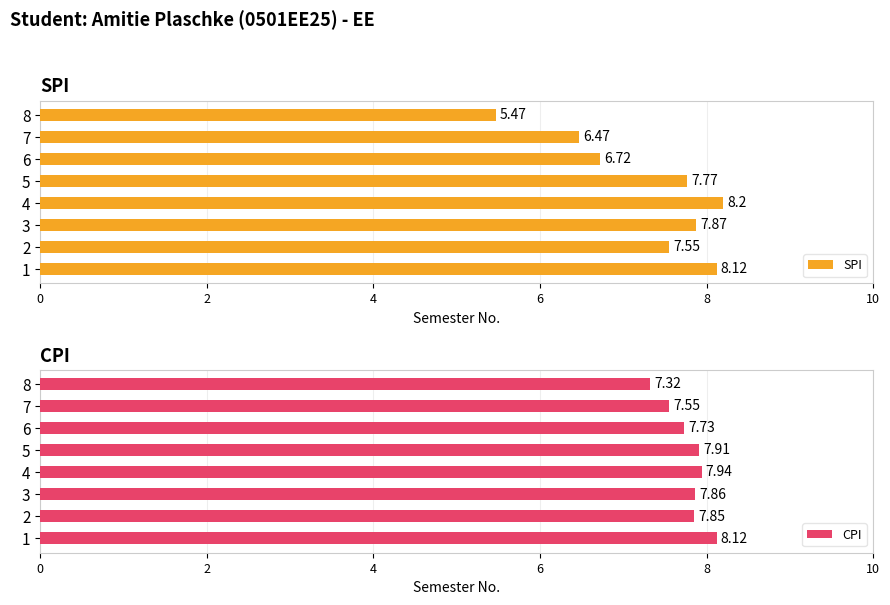

How many groups of bars are there?

8